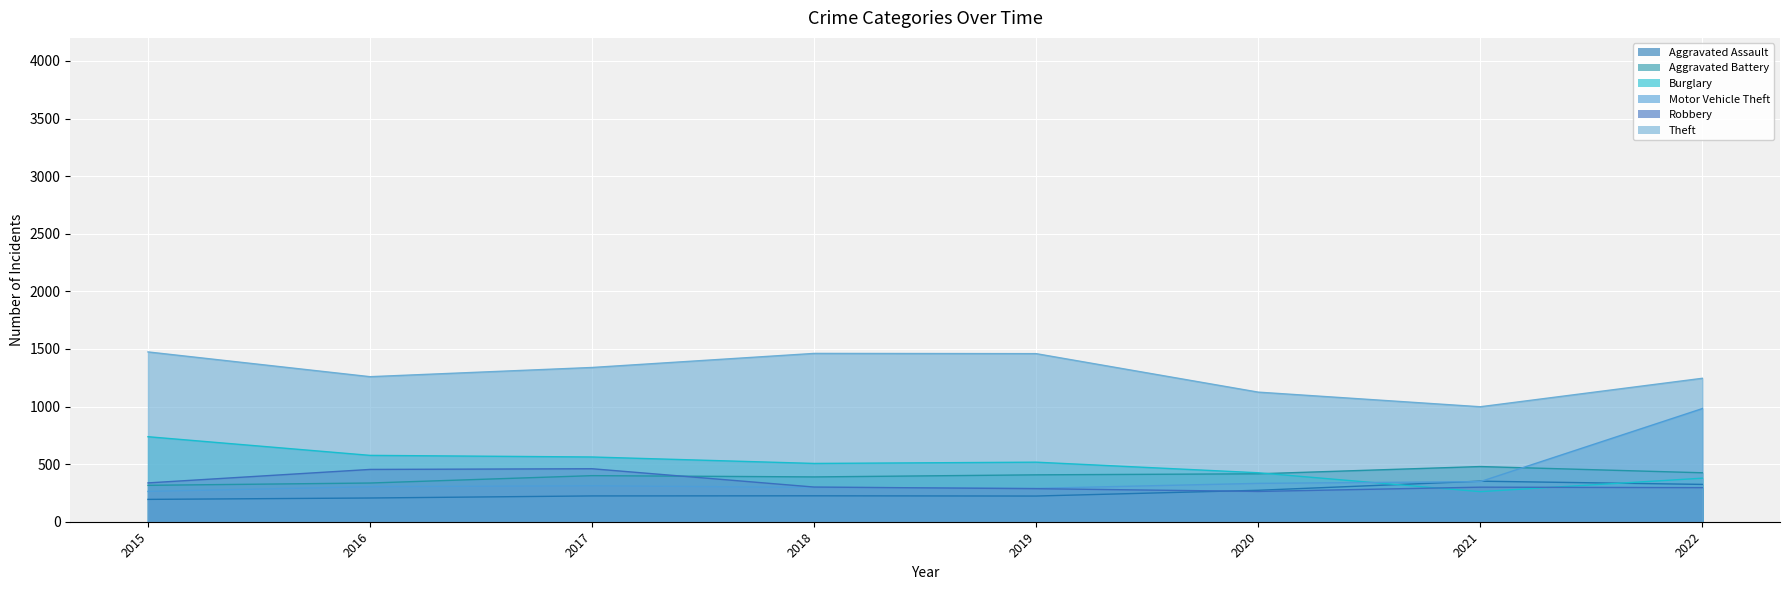

What is the difference between the maximum and second lowest values in the Burglary series?

360